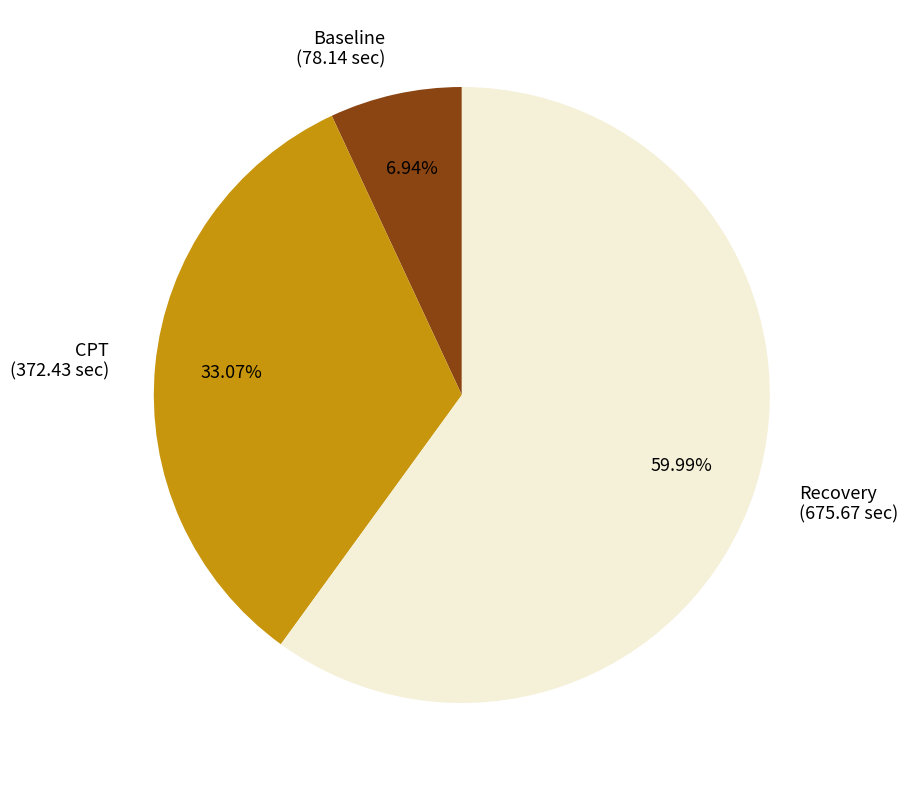

What is the ratio of the value at Recovery to the value at Baseline?

8.6